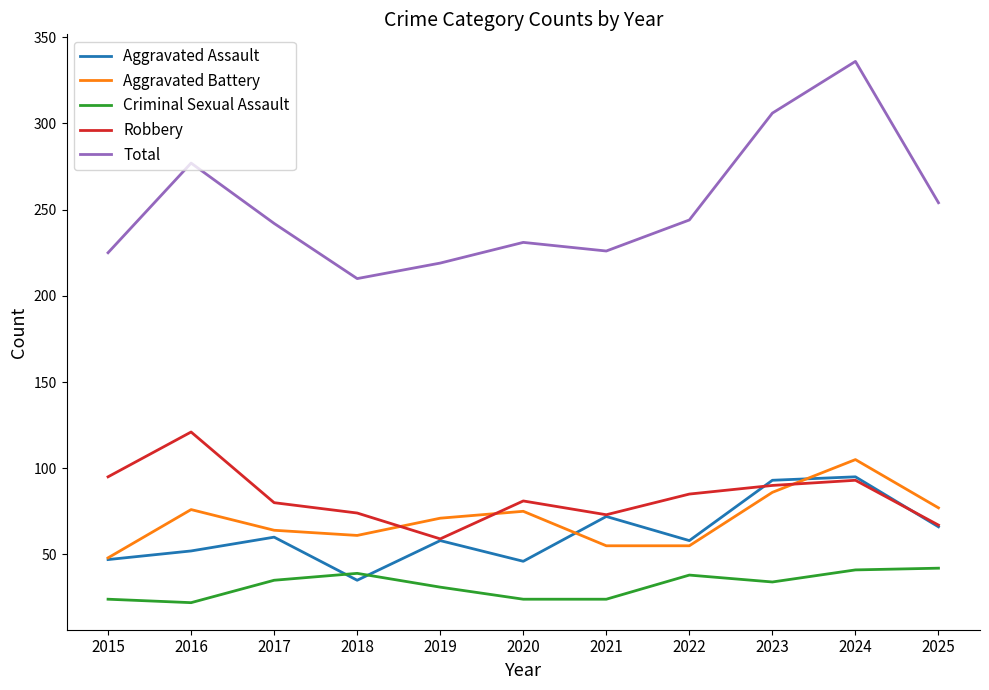

True or false: Aggravated Assault has more than 2 interior local peaks.

True